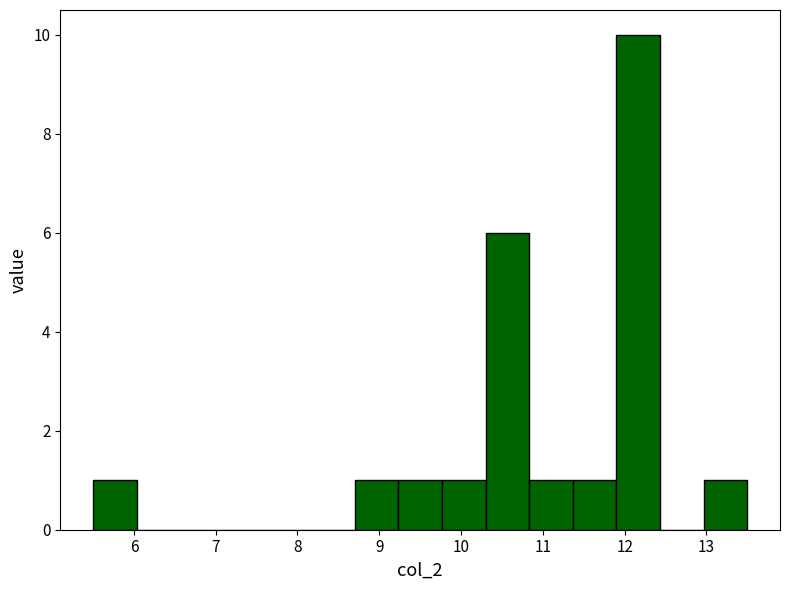

Reading left to right, list every bar in this chart as the range it spans on the x-axis followed by its height. Neither the bar edges nor the heights are printed on the chart, so give them approximately, as read against the axes.

5.5 to 6.0: 1
6.0 to 6.6: 0
6.6 to 7.1: 0
7.1 to 7.6: 0
7.6 to 8.2: 0
8.2 to 8.7: 0
8.7 to 9.2: 1
9.2 to 9.8: 1
9.8 to 10.3: 1
10.3 to 10.8: 6
10.8 to 11.4: 1
11.4 to 11.9: 1
11.9 to 12.4: 10
12.4 to 13.0: 0
13.0 to 13.5: 1